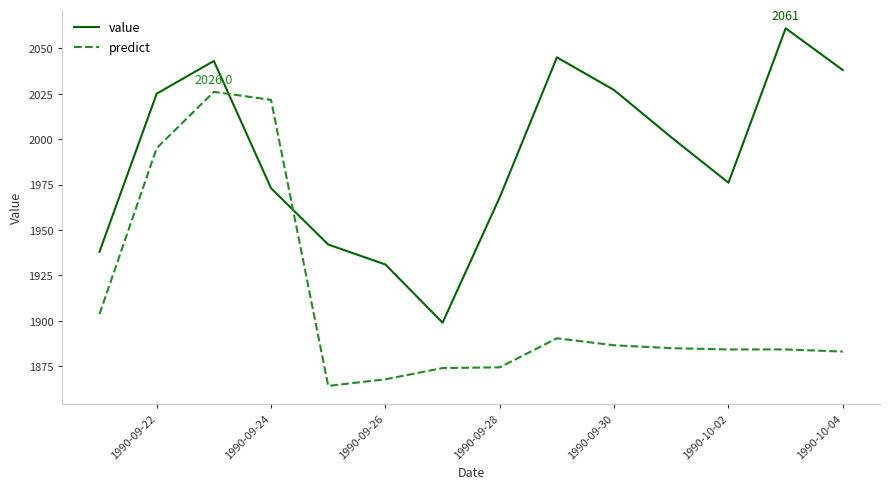

At how many categories does at least one series exceed 2060?

1